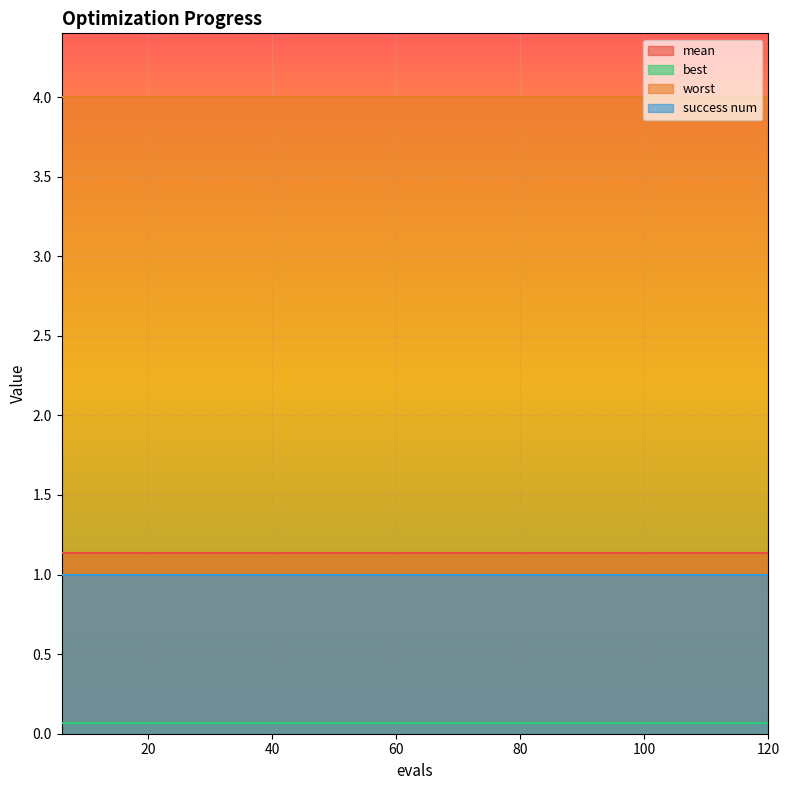

True or false: success num and mean cross at least once.

False